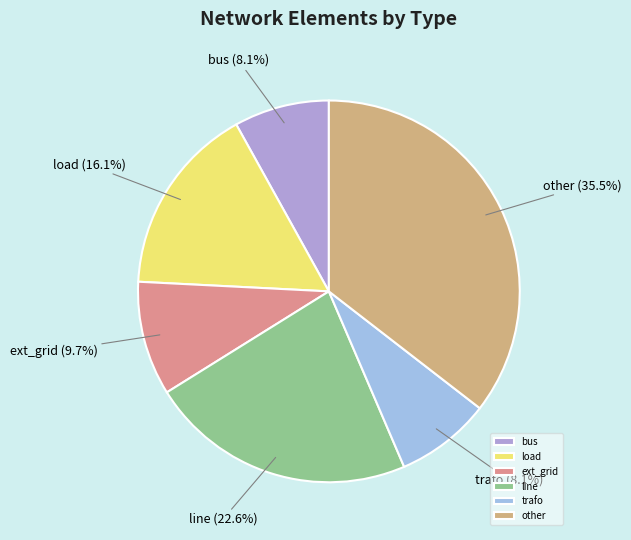

Is bus the majority of the pie?

No